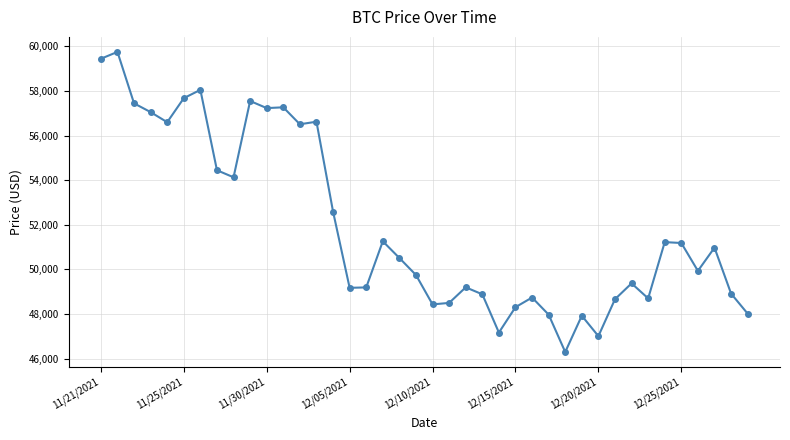

What is the difference between the maximum and minimum values?

13453